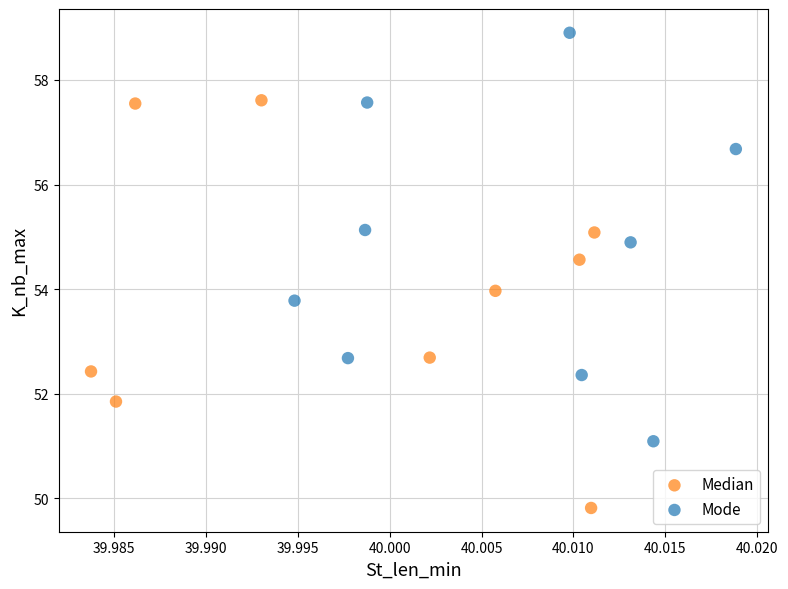

Which series reaches the minimum Y coordinate?

Median